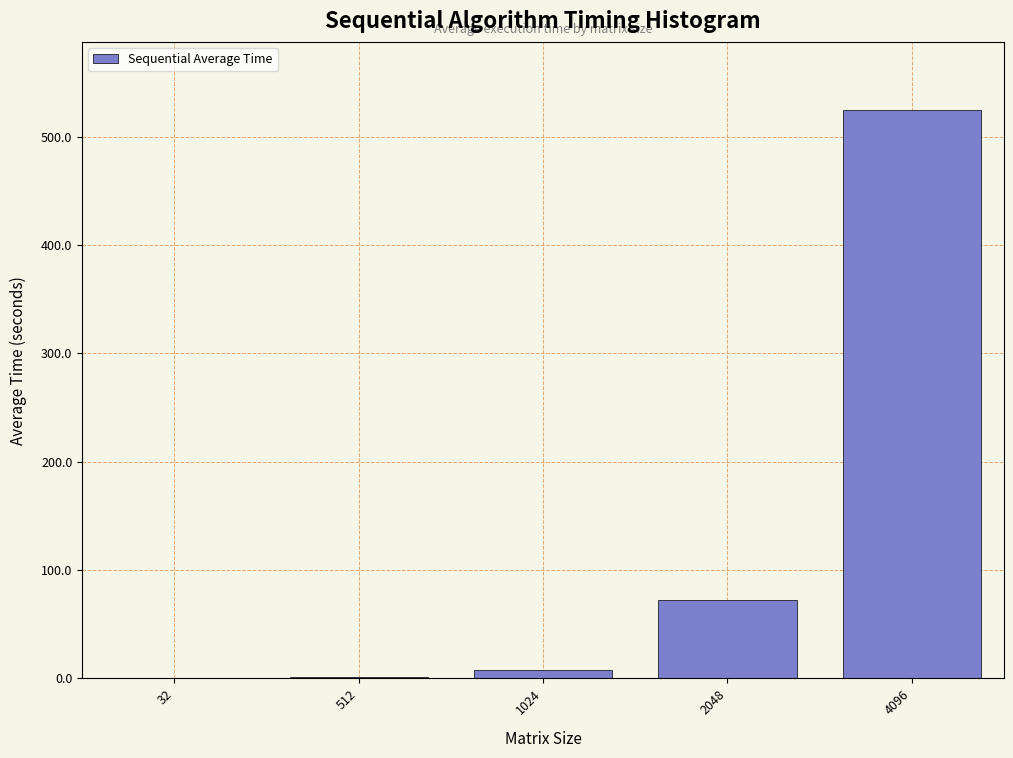

At which label is the value closest to 262?

2048